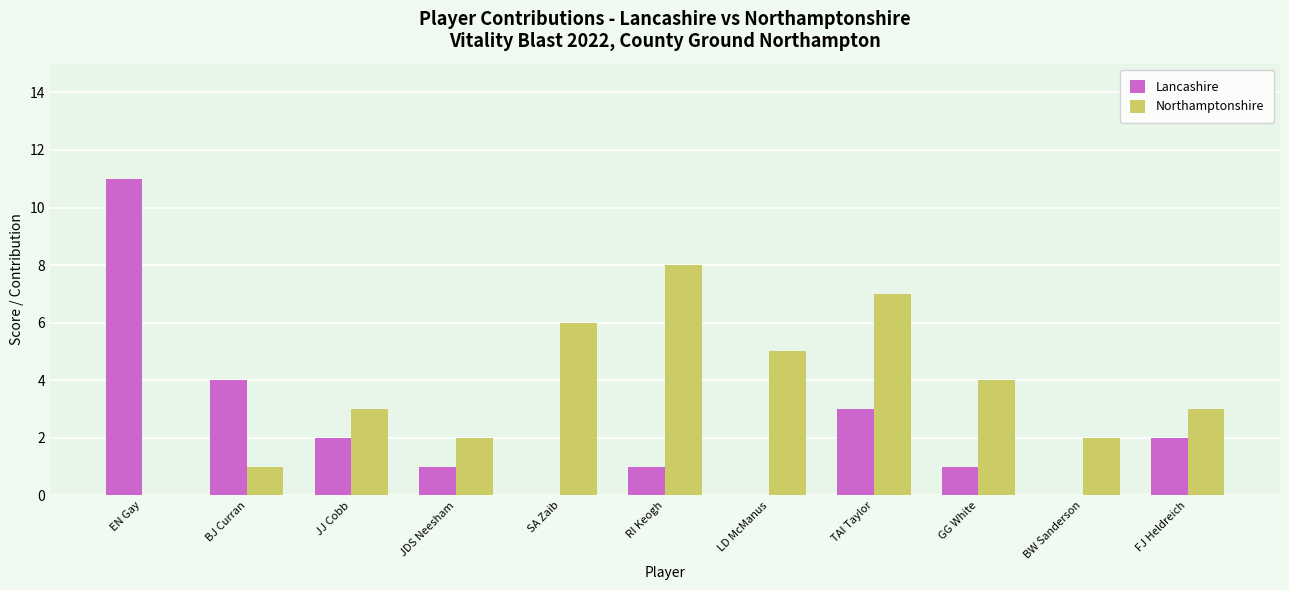

Count the number of data series in this chart.

2